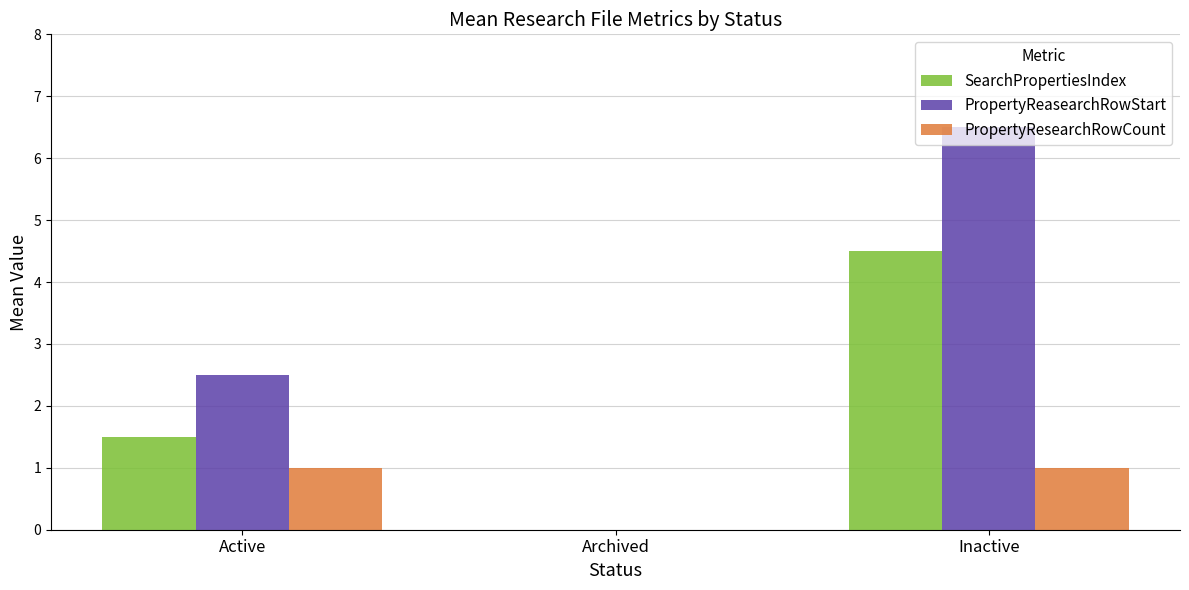

Between Archived and Inactive, which series saw the biggest shift?

PropertyReasearchRowStart